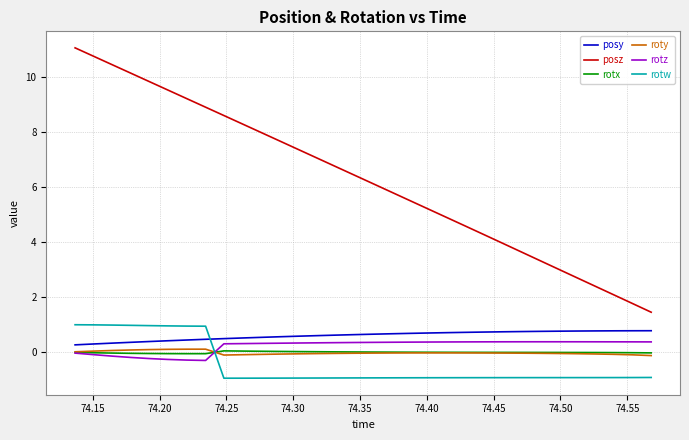

What are all the series names shown in the legend?

posy, posz, rotx, roty, rotz, rotw